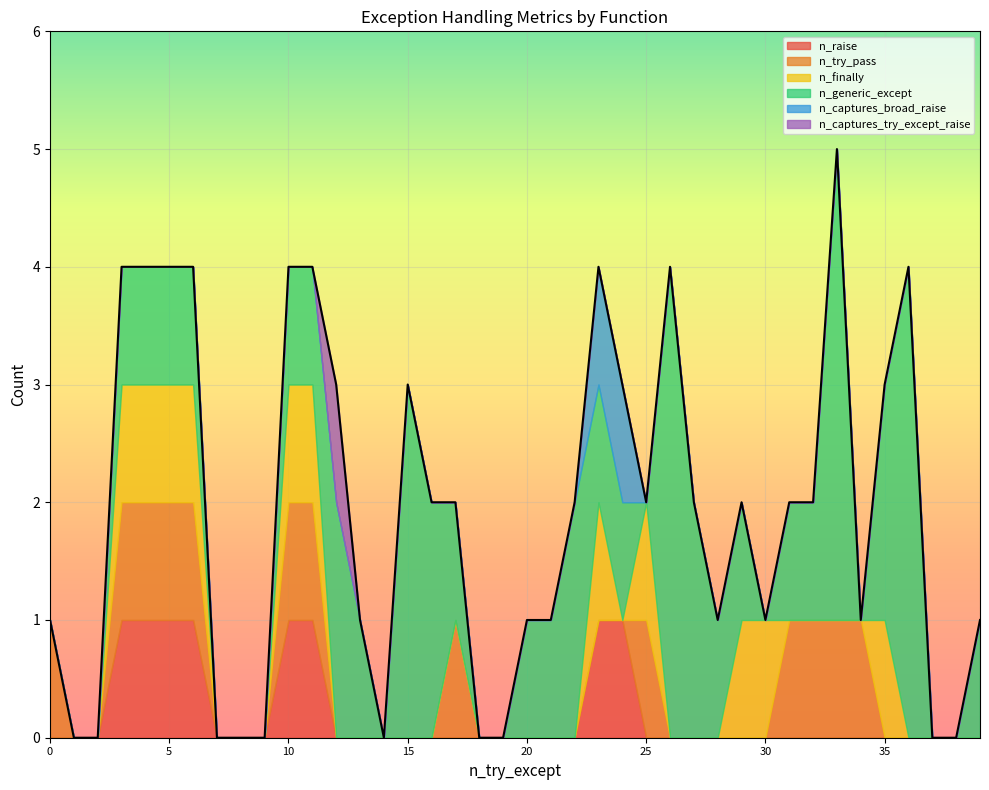

True or false: n_finally has more than 0 points higher than both neighbors.

True